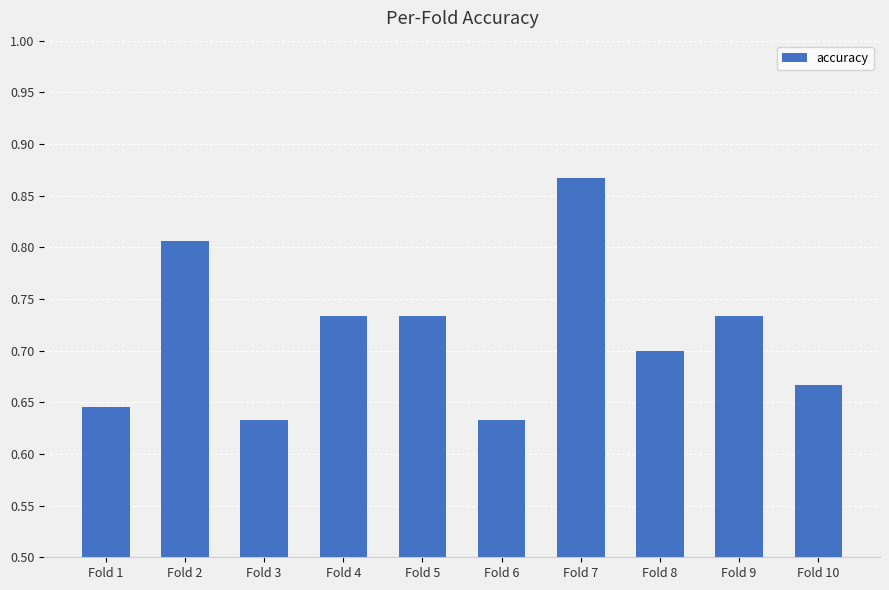

Does the chart contain stacked bars?

No